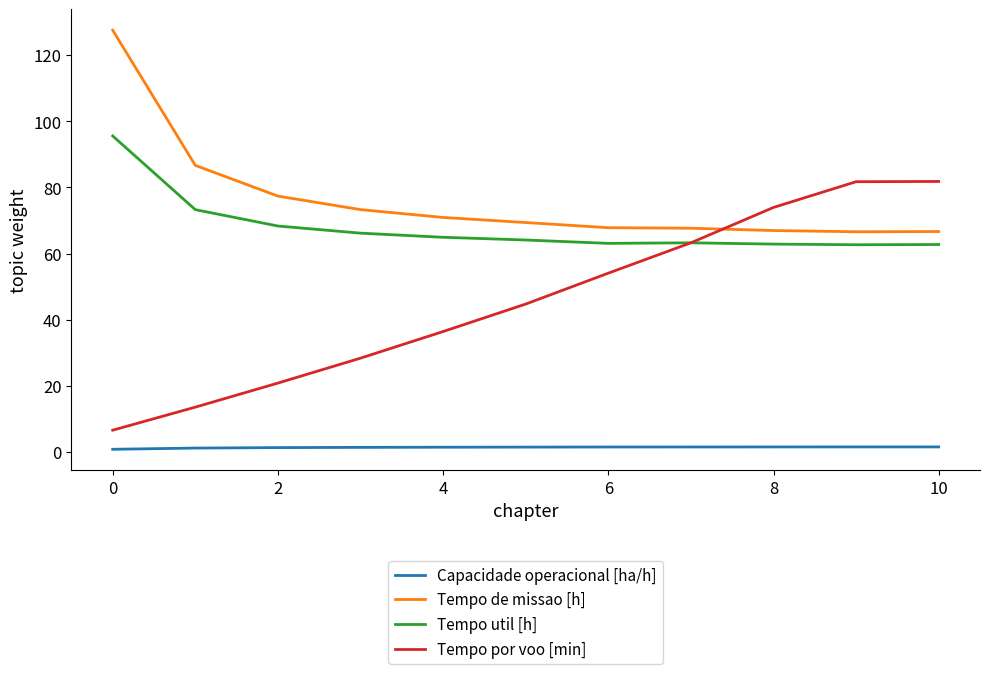

Which series has the widest spread of values?

Tempo por voo [min]